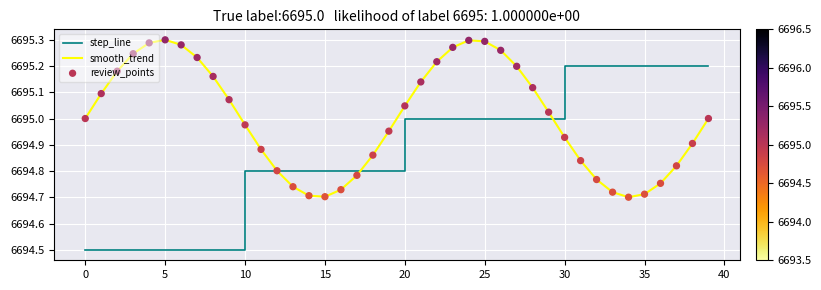

Which series has the largest range (max minus min)?

step_line